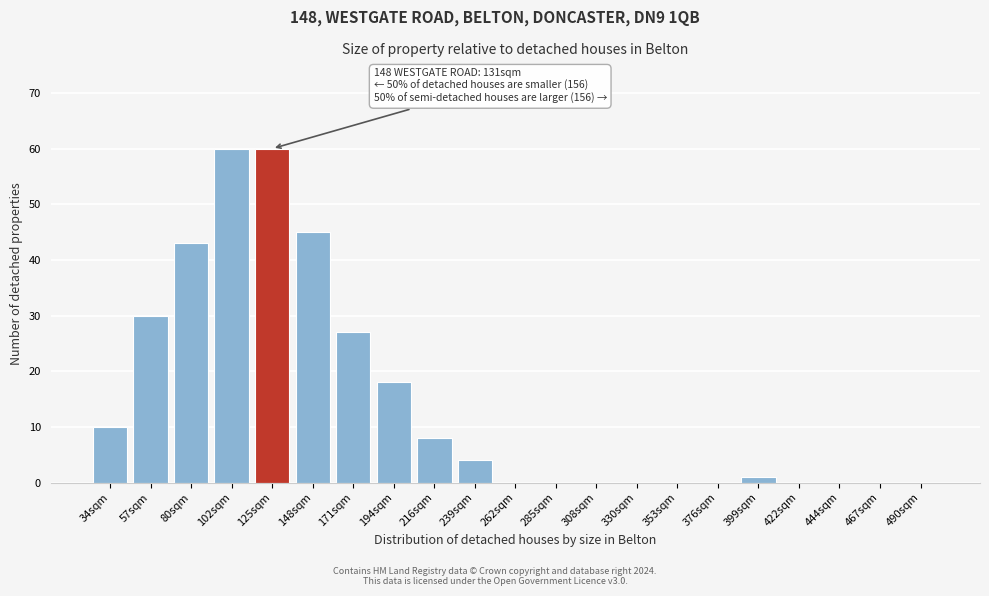

Reading left to right, list all the values displayed in this chart.

34sqm=10	57sqm=30	80sqm=43	102sqm=60	125sqm=60	148sqm=45	171sqm=27	194sqm=18	216sqm=8	239sqm=4	262sqm=0	285sqm=0	308sqm=0	330sqm=0	353sqm=0	376sqm=0	399sqm=1	422sqm=0	444sqm=0	467sqm=0	490sqm=0